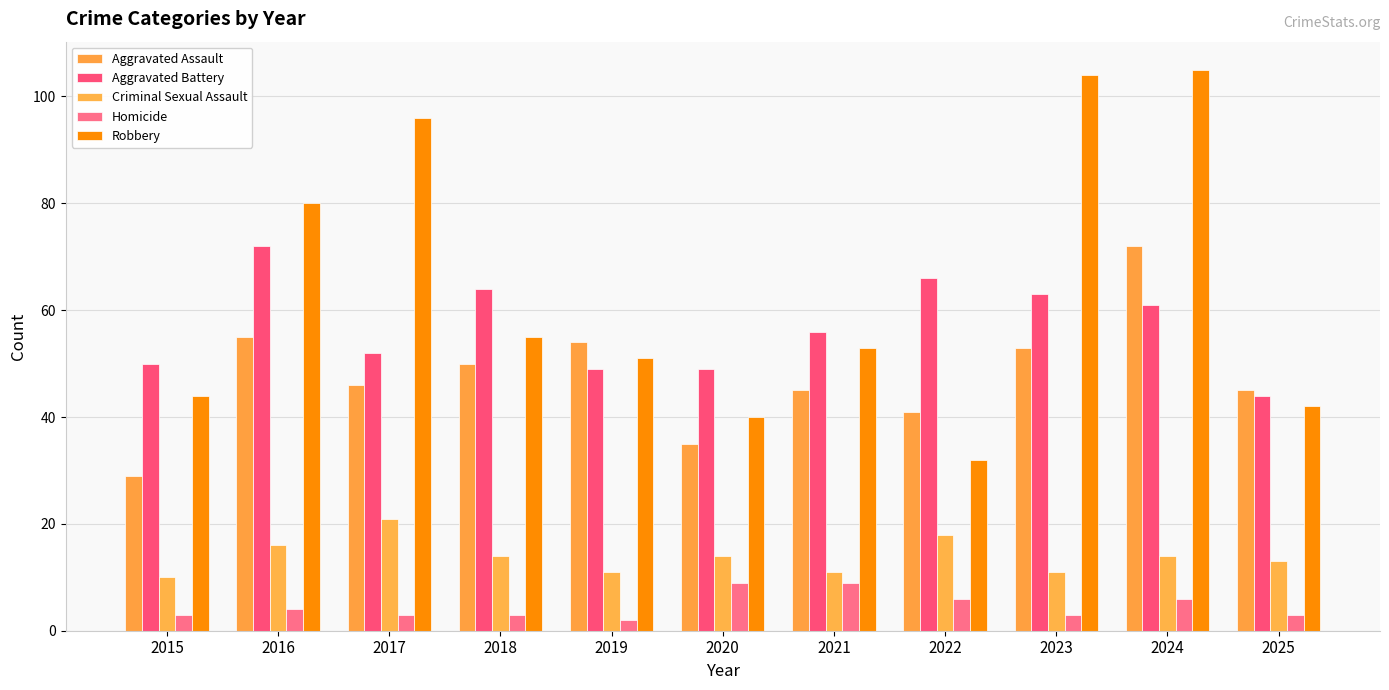

What is the difference between the maximum and minimum values in the Aggravated Battery series?

28